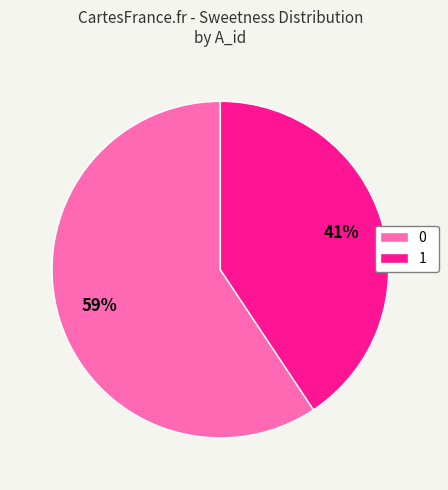

To the nearest percent, what percentage of the pie is 0?

59%